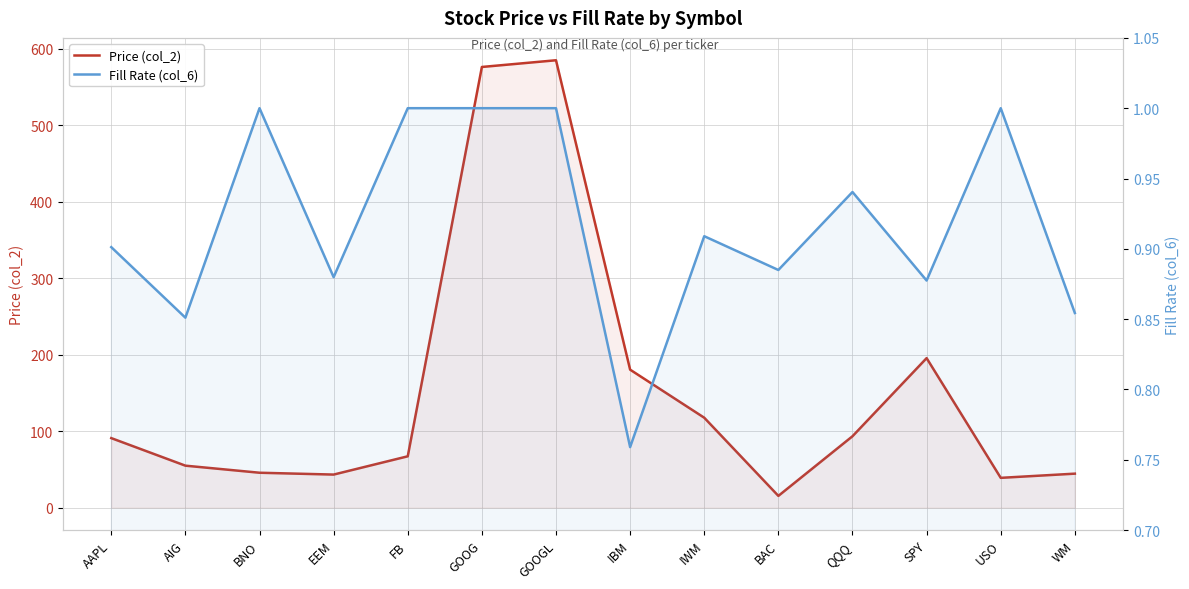

Is it true that Price (col_2) equals 93.3 at QQQ?

True